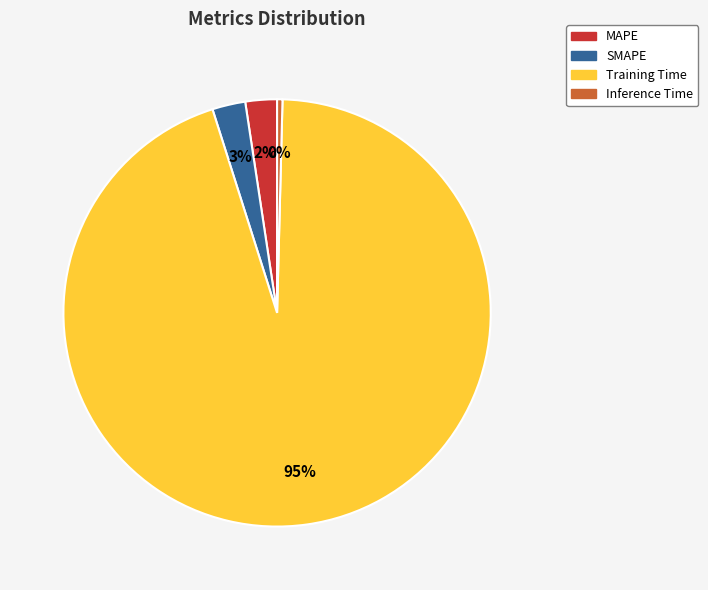

To the nearest percent, what is the combined percentage of MAPE and Training Time?

97%